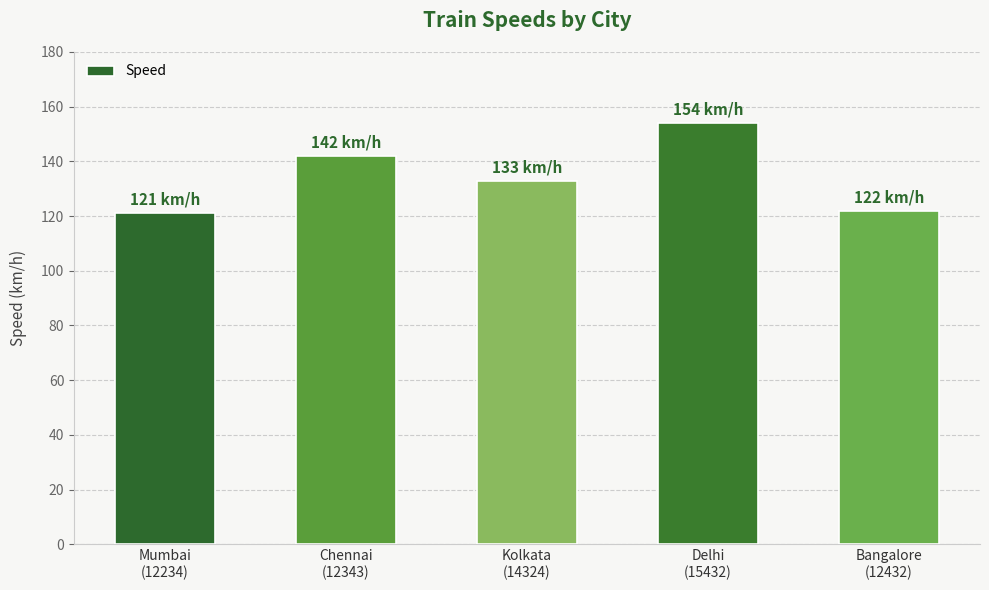

Does the chart contain any negative values?

No